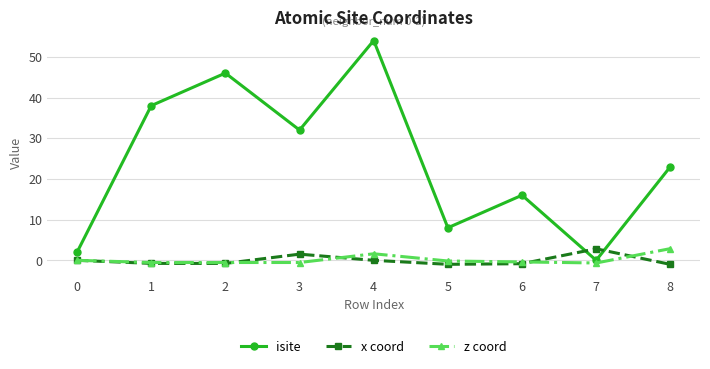

At which label does x coord reach its peak?

7